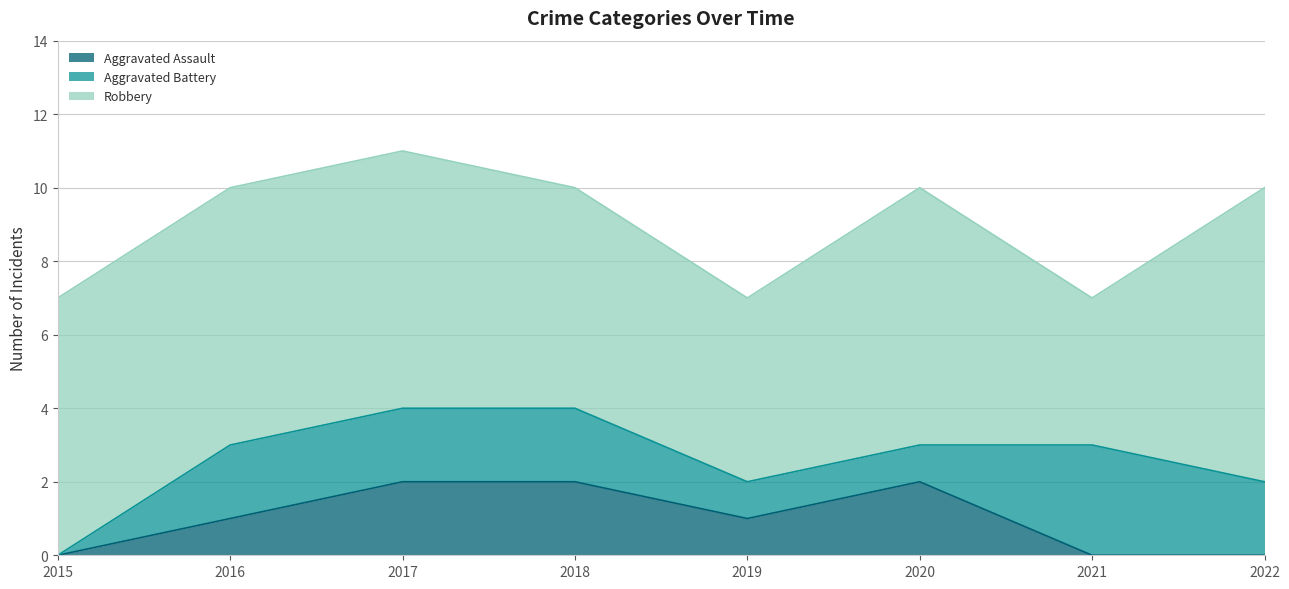

Count the number of categories in the chart.

8